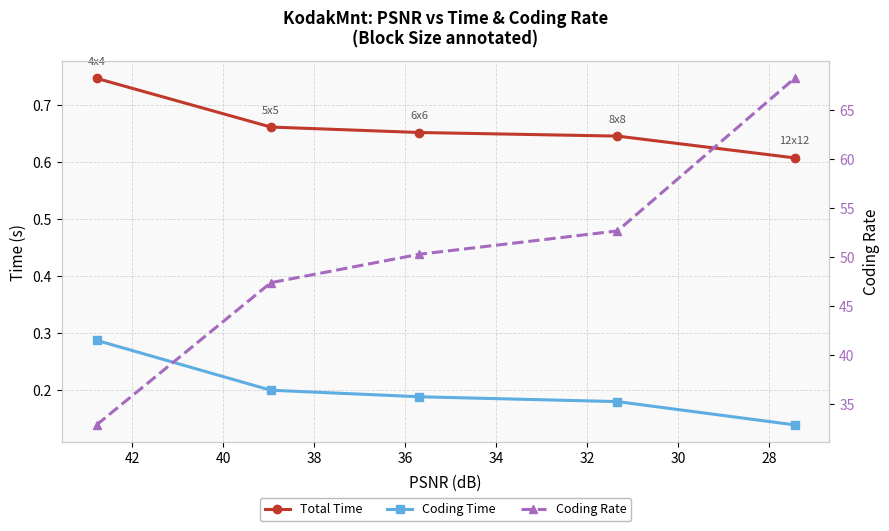

List the series in order of their peak value, lowest first.

Coding Time, Total Time, Coding Rate